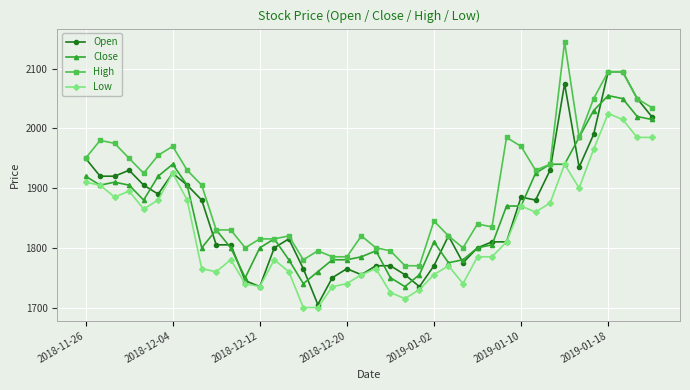

Which series has the largest total across all categories?

High